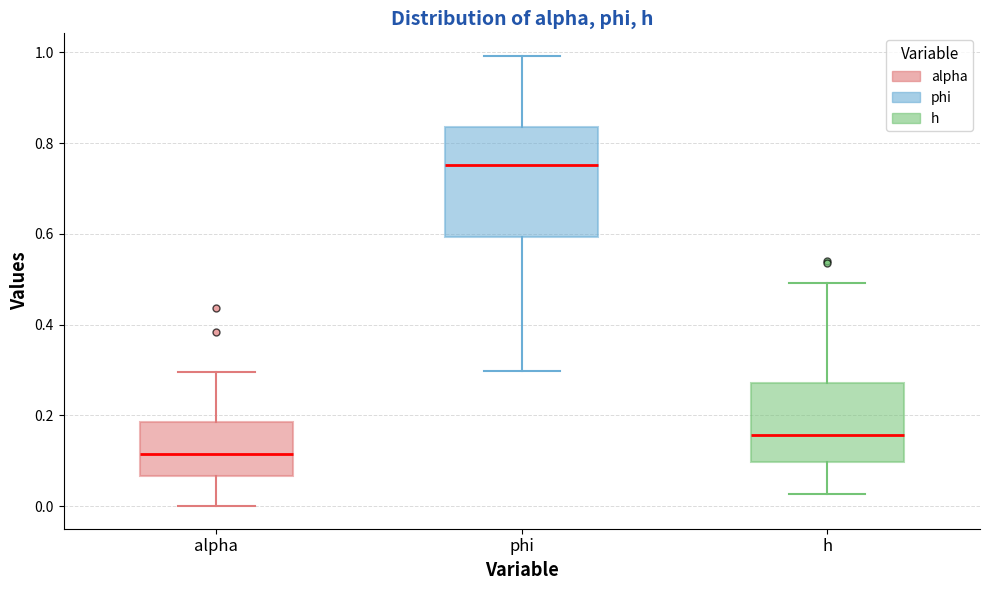

Where is the lower edge of the box for alpha on the y-axis? The values are not printed on the chart, so give them approximately, as read against the axis.

0.06